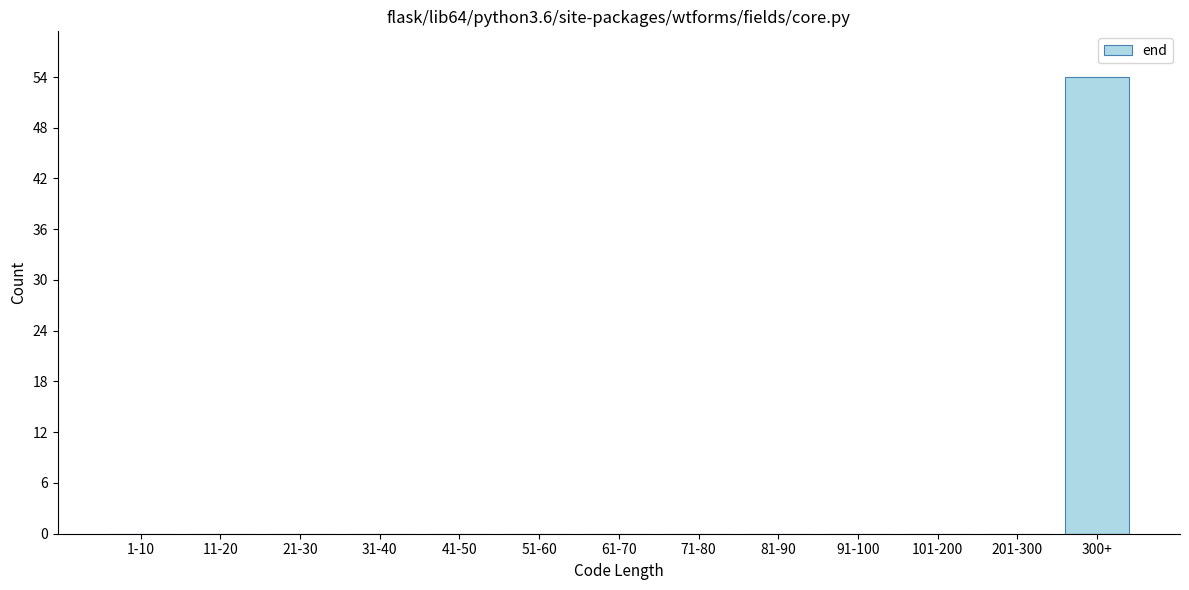

Reading right to left, extract all data points from this chart.

300+=54	201-300=0	101-200=0	91-100=0	81-90=0	71-80=0	61-70=0	51-60=0	41-50=0	31-40=0	21-30=0	11-20=0	1-10=0